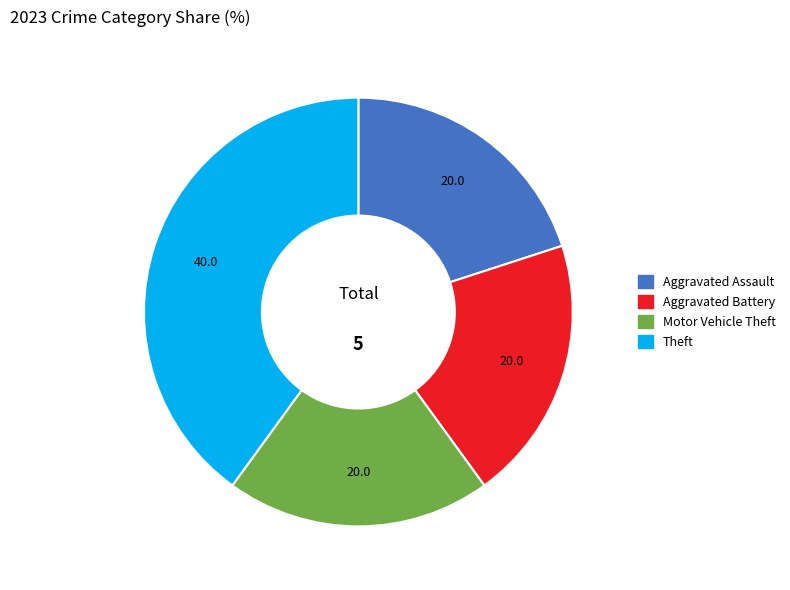

Is there any slice that represents more than half of the pie?

No